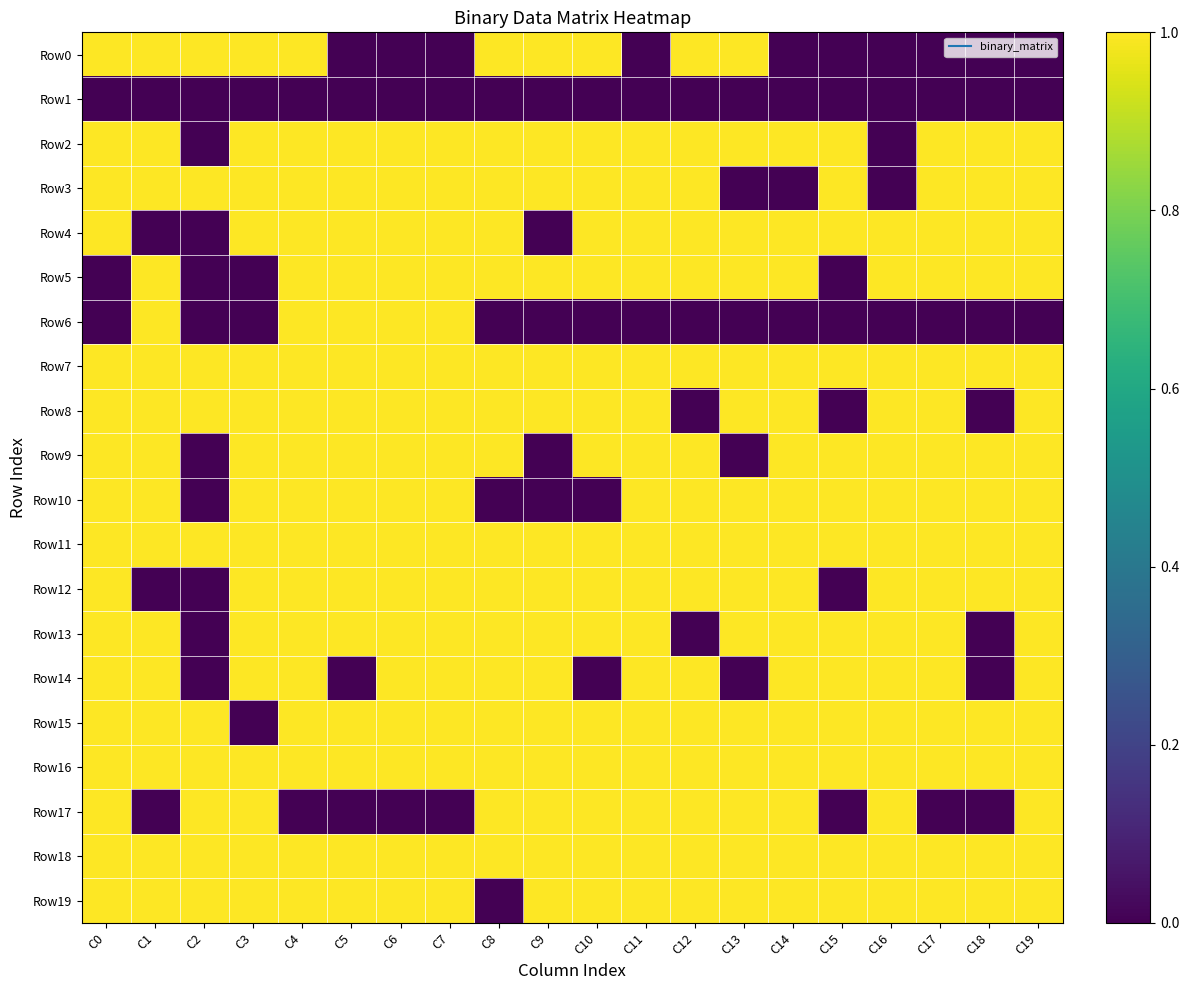

Which series has the largest total across all categories?

Row7